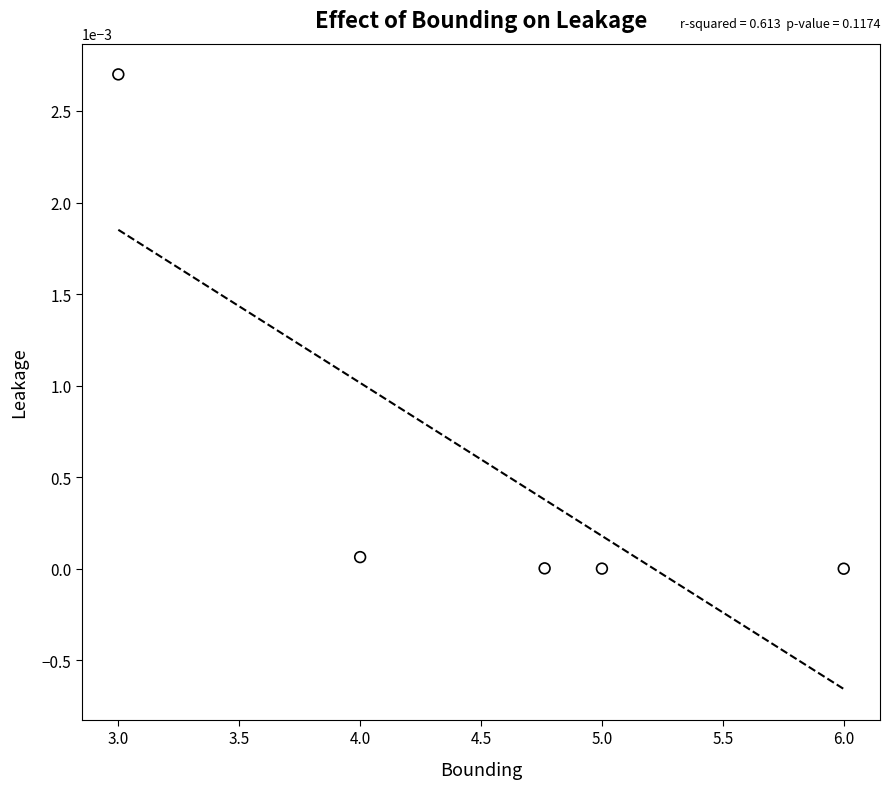

What is the range of X values (max minus min)?

3.0